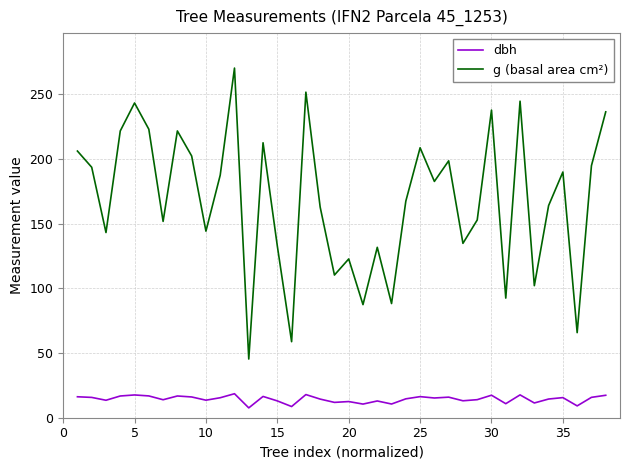

Which series has the largest total across all categories?

g (basal area cm²)